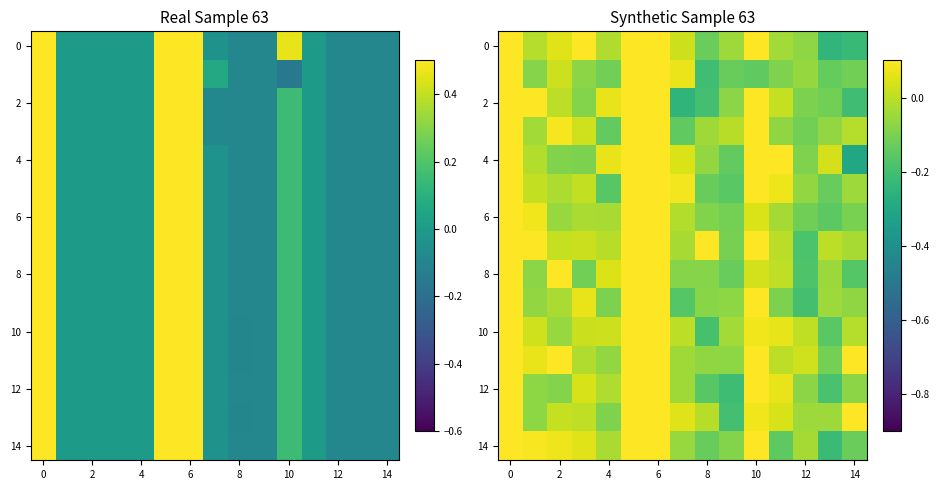

How many distinct data groups are displayed?

15